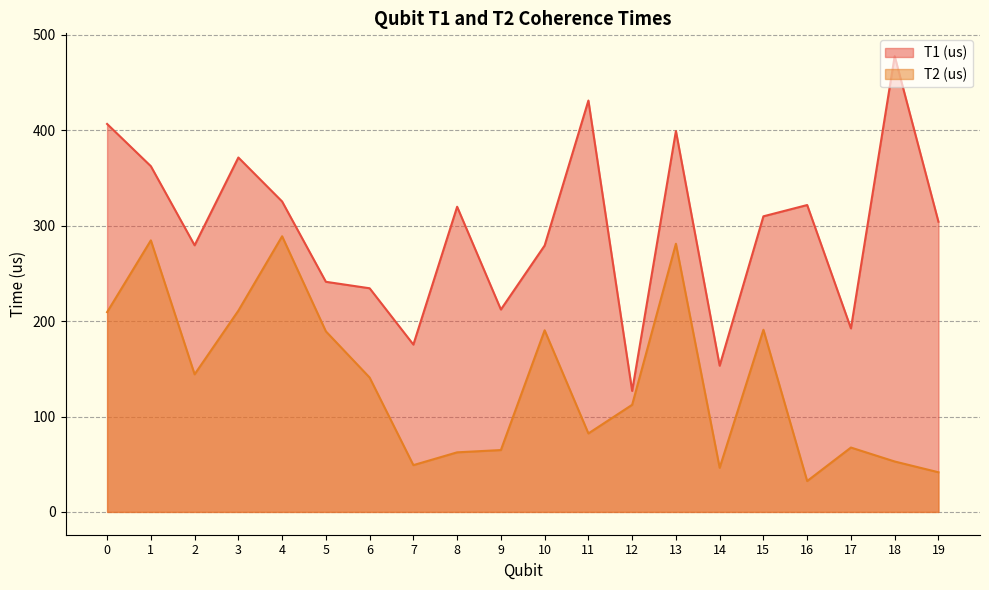

At which label is T2 (us) closest to 160?

2